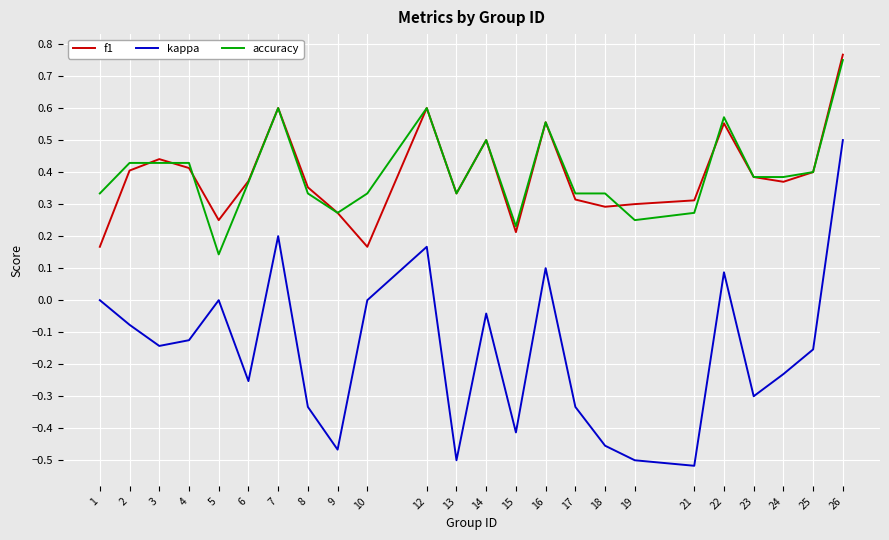

List the series in order of their peak value, lowest first.

kappa, accuracy, f1